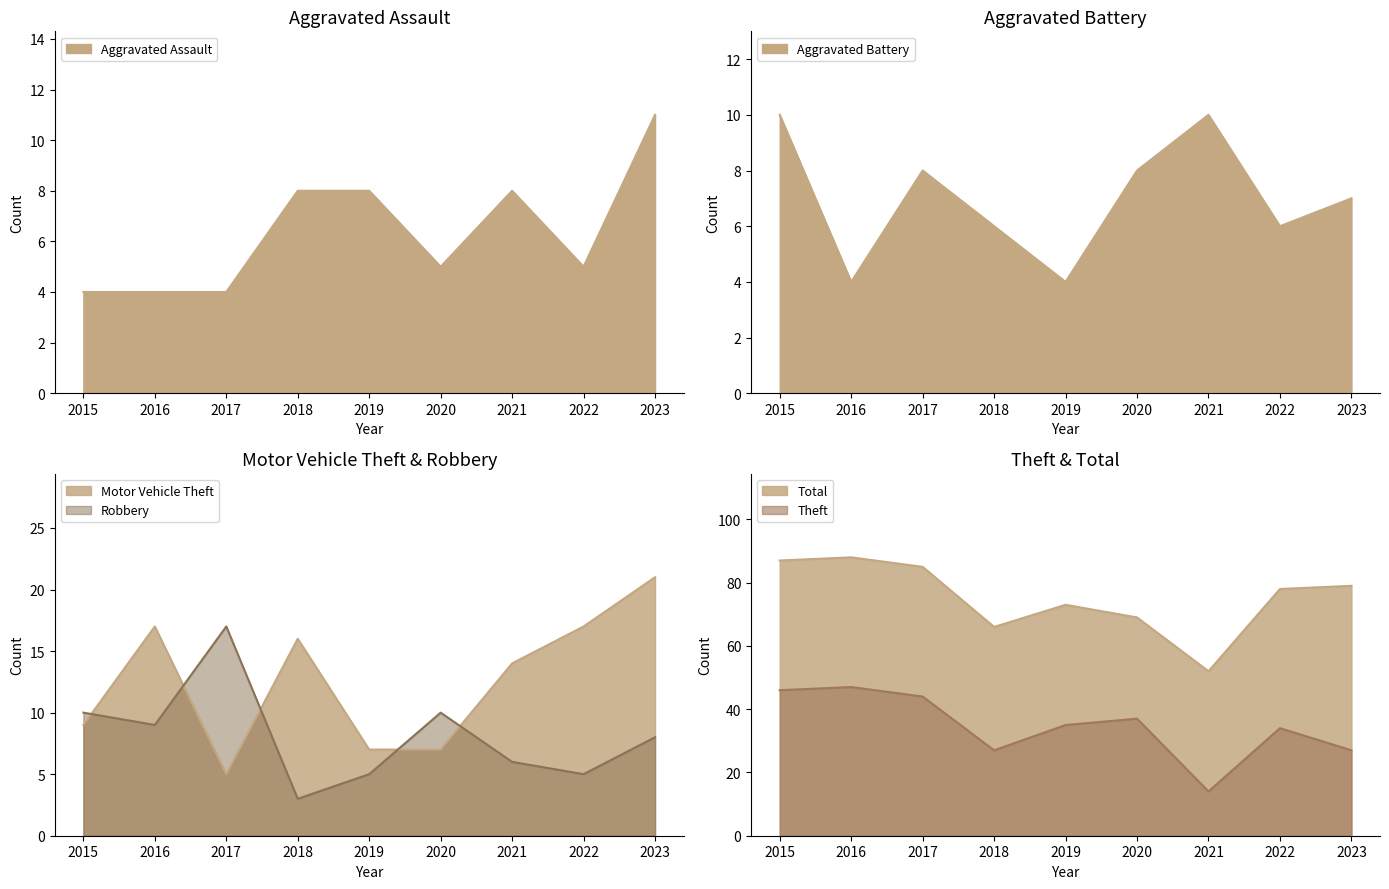

Where does the Motor Vehicle Theft series first go above 14?

2016